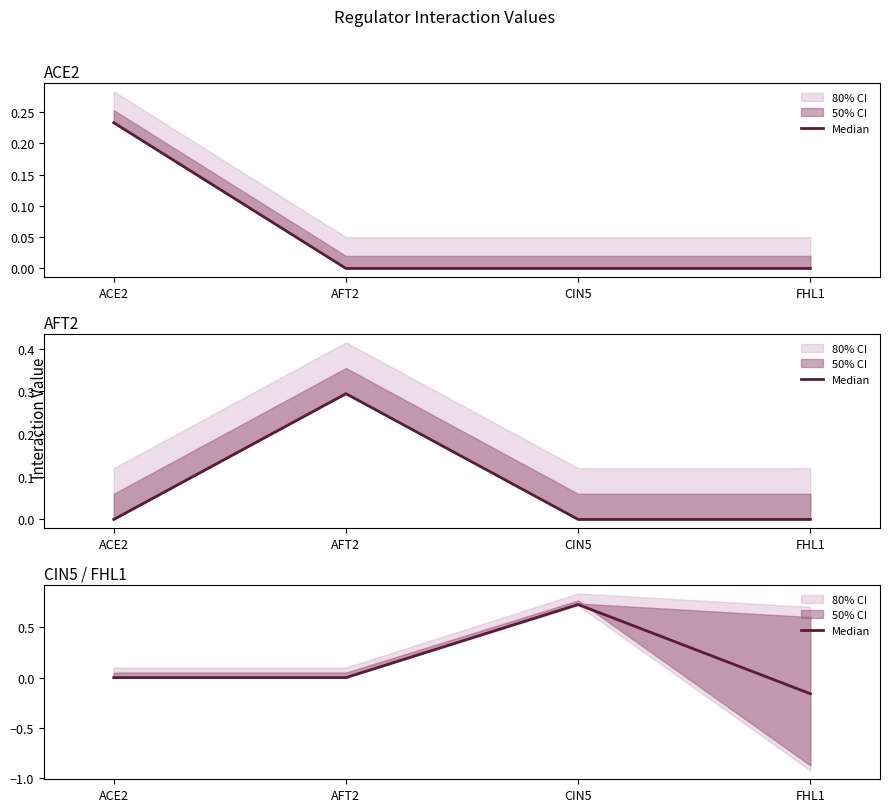

How many interior local peaks (higher than both neighbors) does the data have?

1